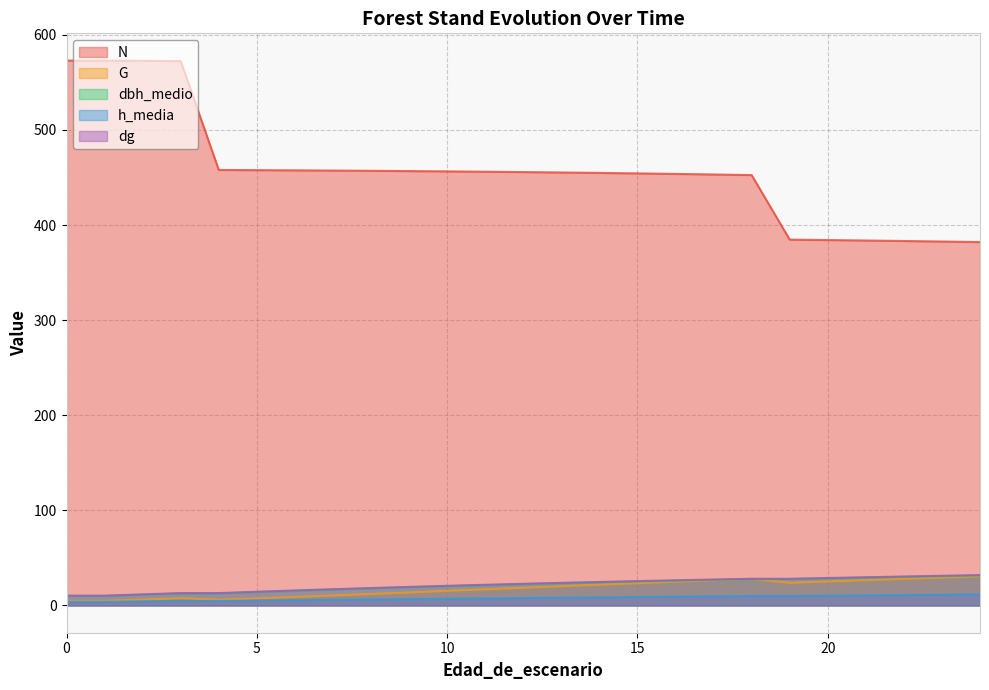

Which series has the widest spread of values?

N